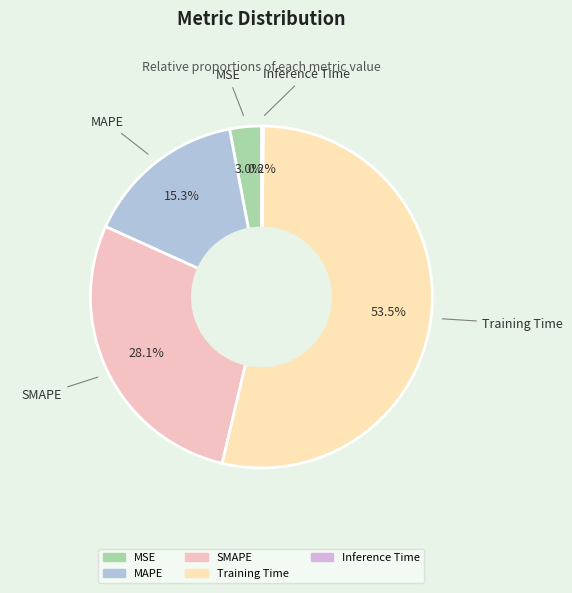

Combined, what portion of the pie is MAPE and MSE?

18.3%